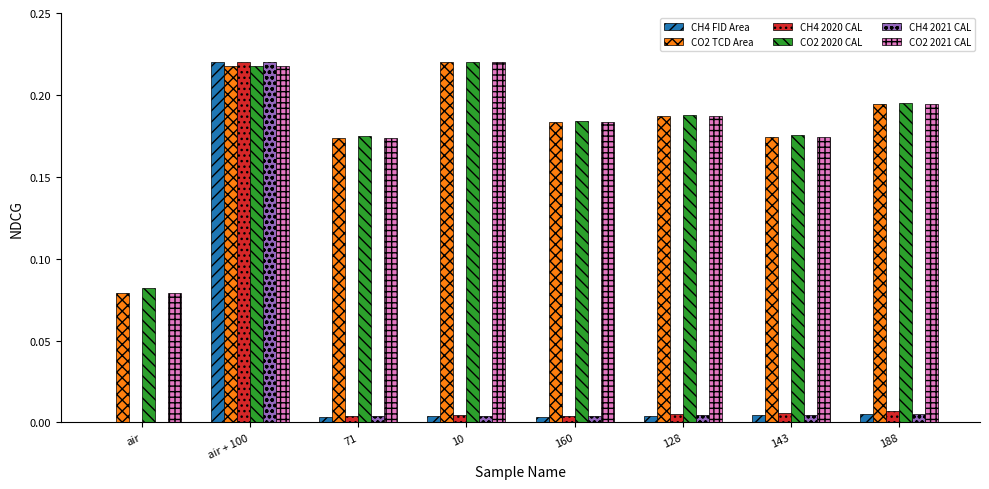

What is the sum of all CO2 TCD Area values?

1.4